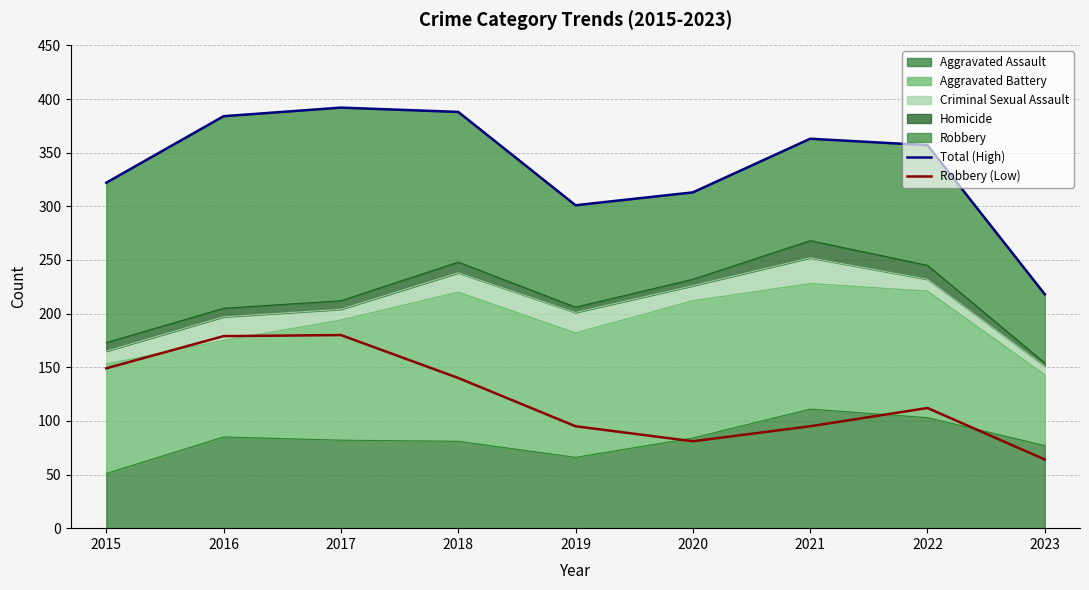

What value does the Robbery (Low) series have at 2022?

112